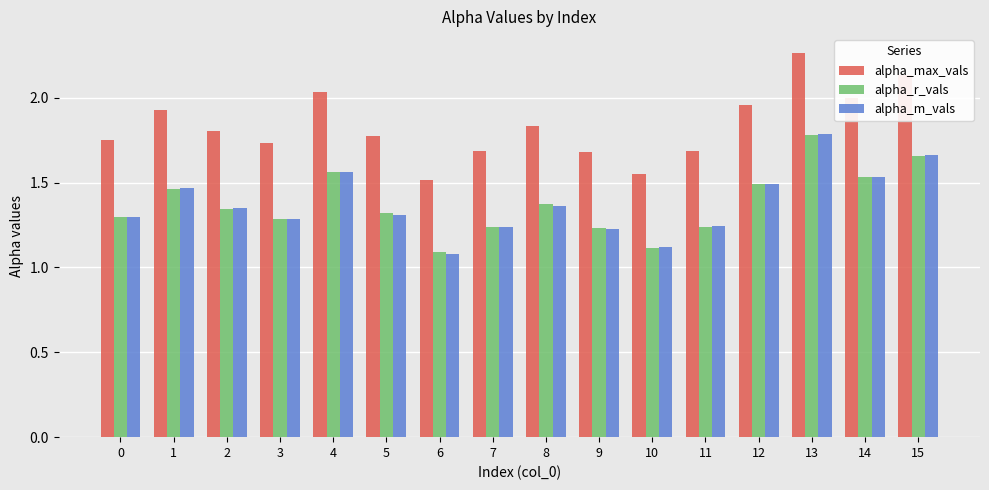

What is the difference between the alpha_r_vals values at 12 and 10?

0.4